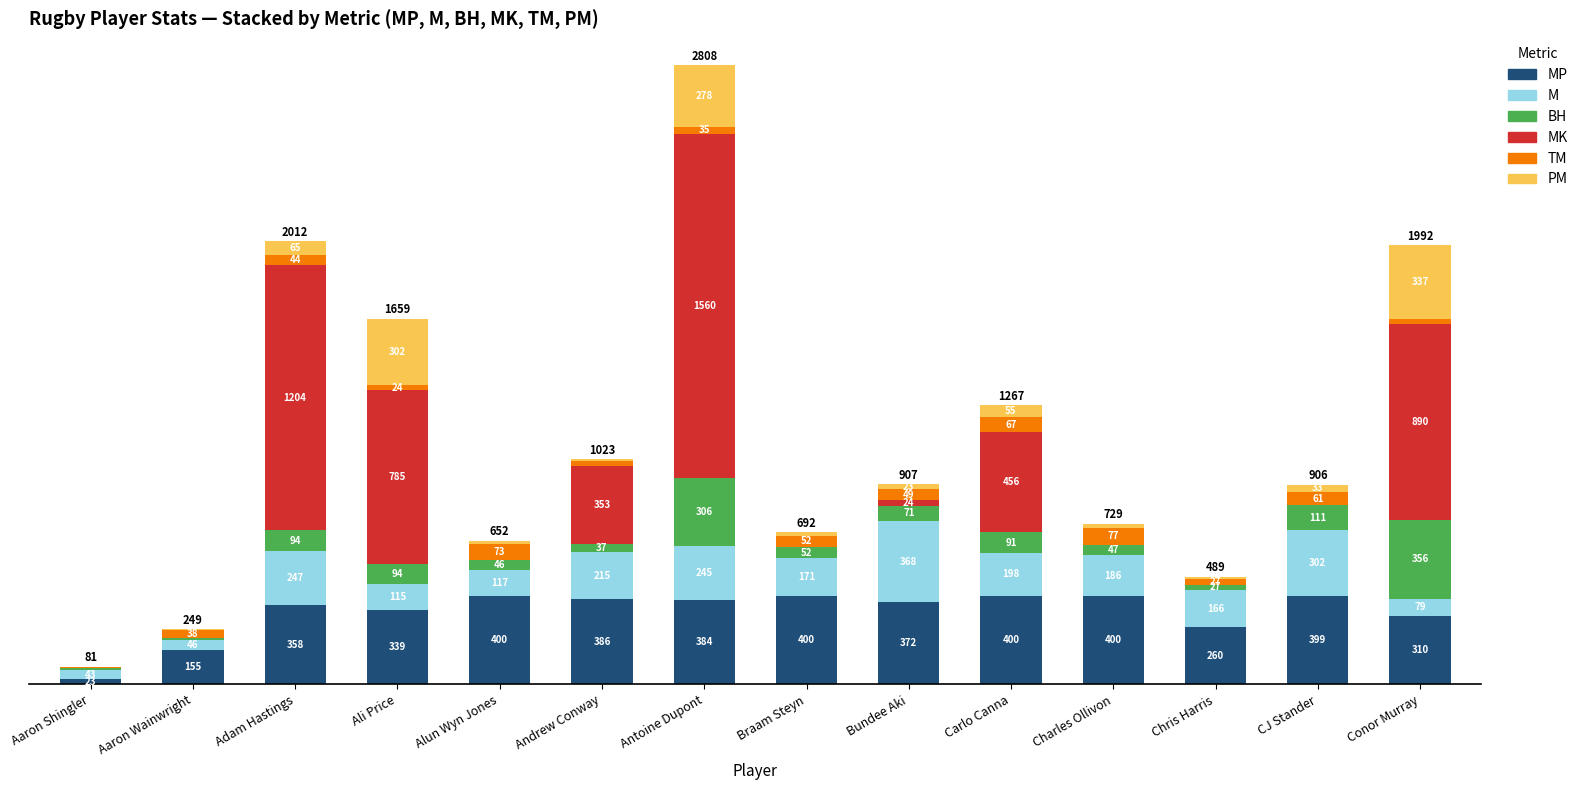

What is the difference between the second highest and minimum values in the MP series?

377